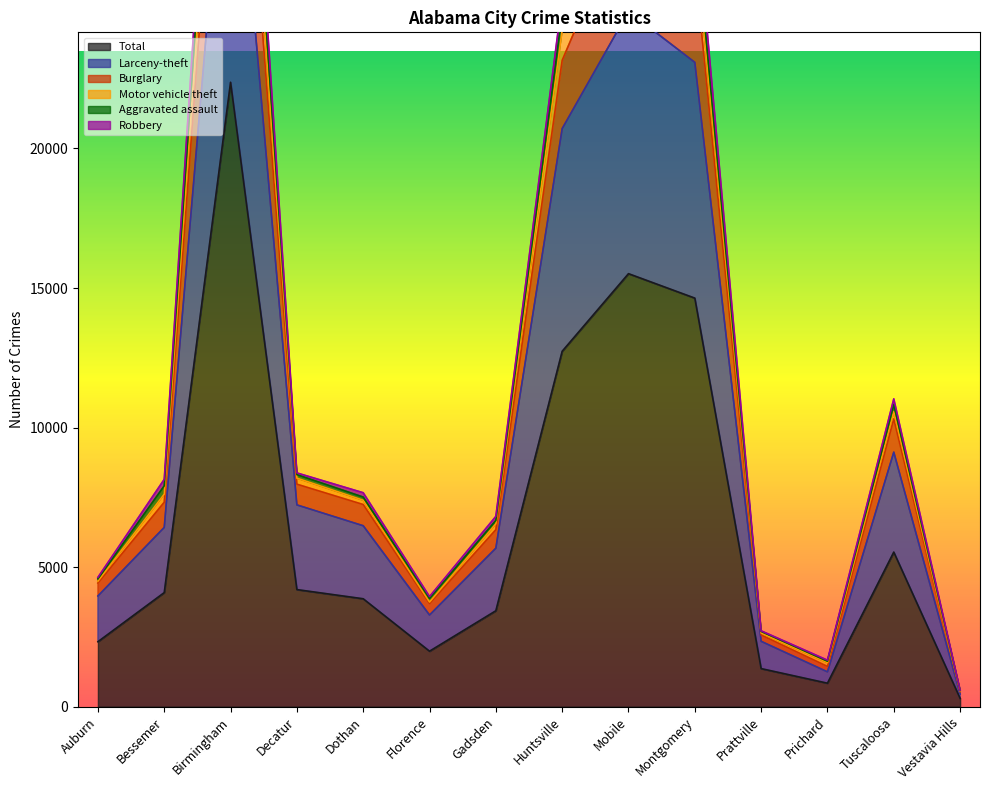

Between Prattville and Mobile, which is larger?

Mobile